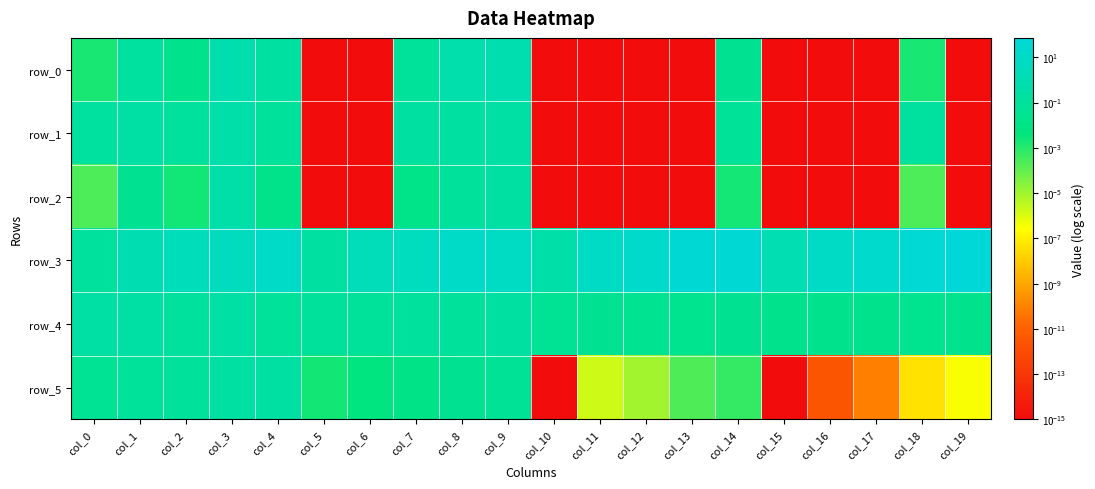

What is the maximum value shown in the chart?

71.9